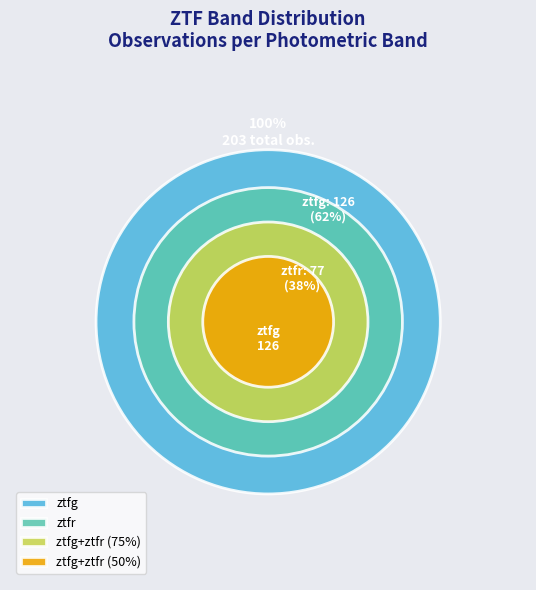

The ztfg slice represents 62% of the pie. True or false?

True